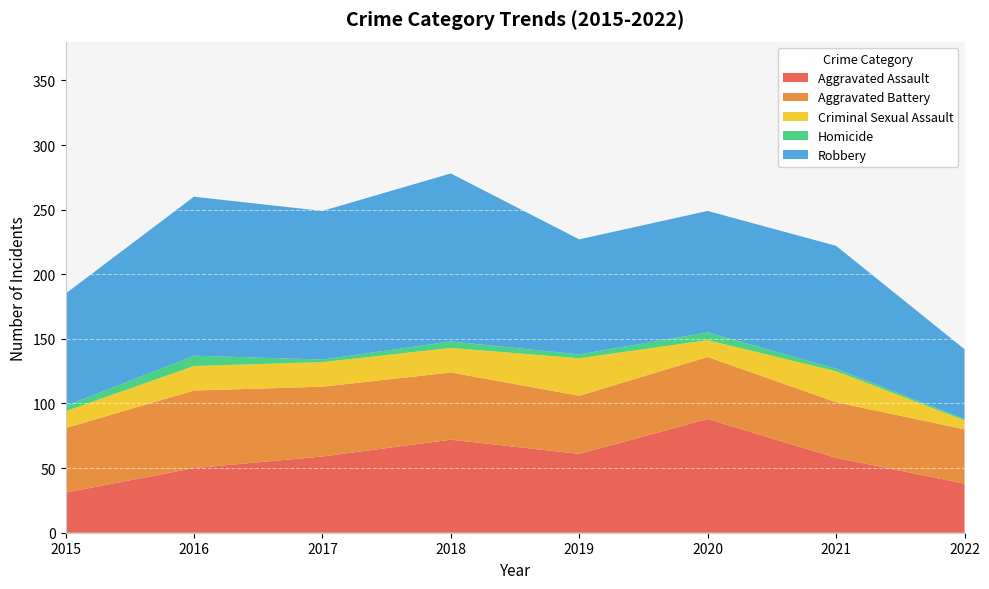

Reading left to right, extract all data points from this chart.

Aggravated Assault: 31	50	59	72	61	88	58	38
Aggravated Battery: 50	60	54	52	45	48	43	42
Criminal Sexual Assault: 13	19	19	19	29	13	24	7
Homicide: 4	8	2	5	3	6	2	1
Robbery: 87	123	115	130	89	94	95	54